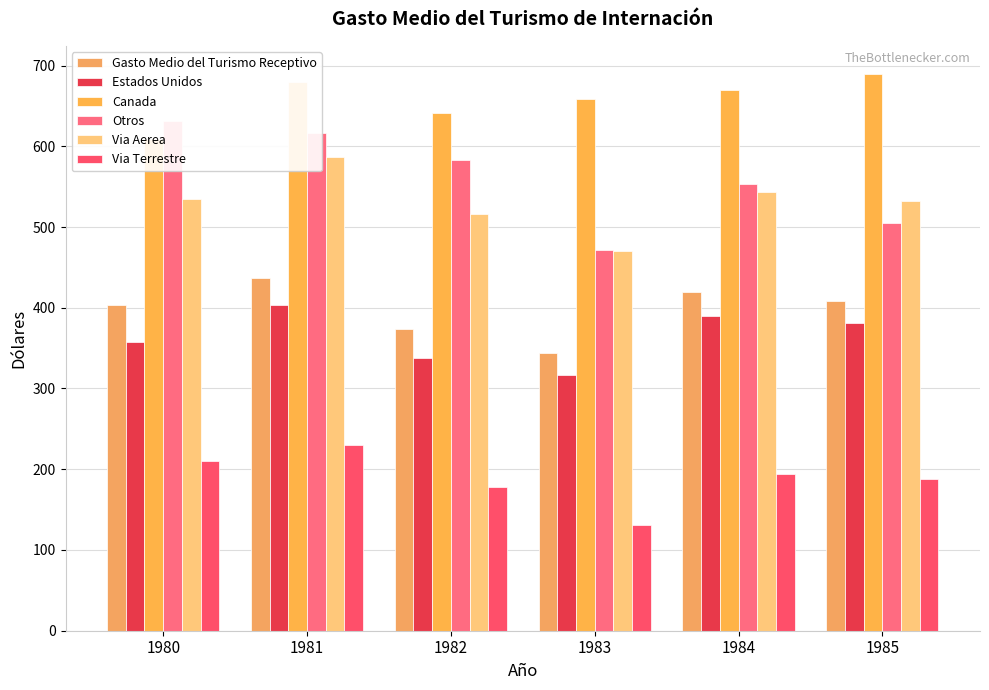

How many data points does each series have?

6